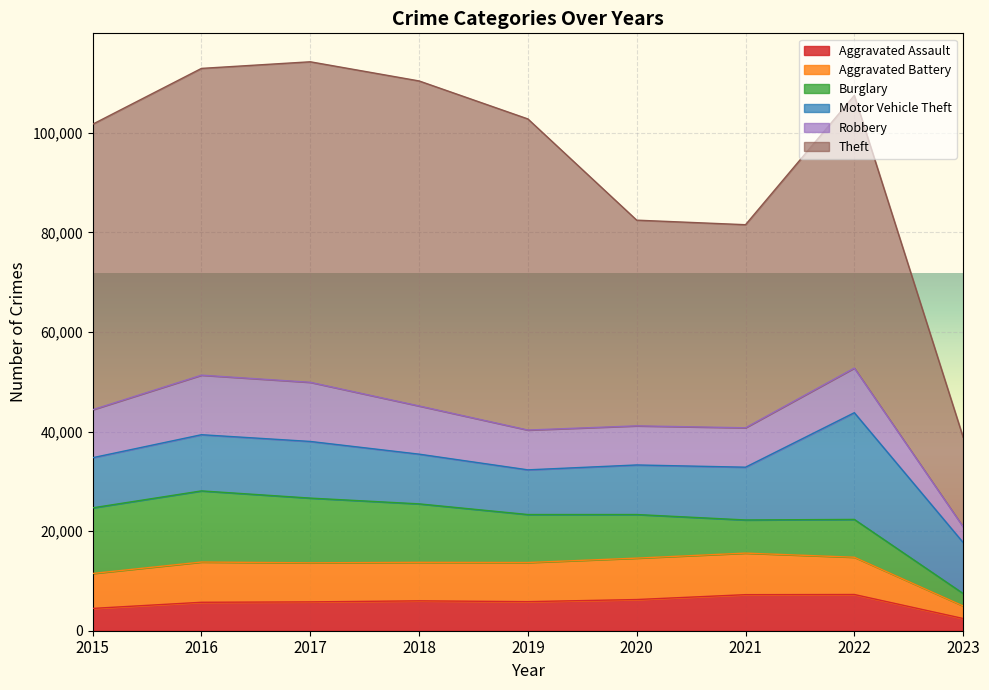

What is the total value across all series at 2019?

102799